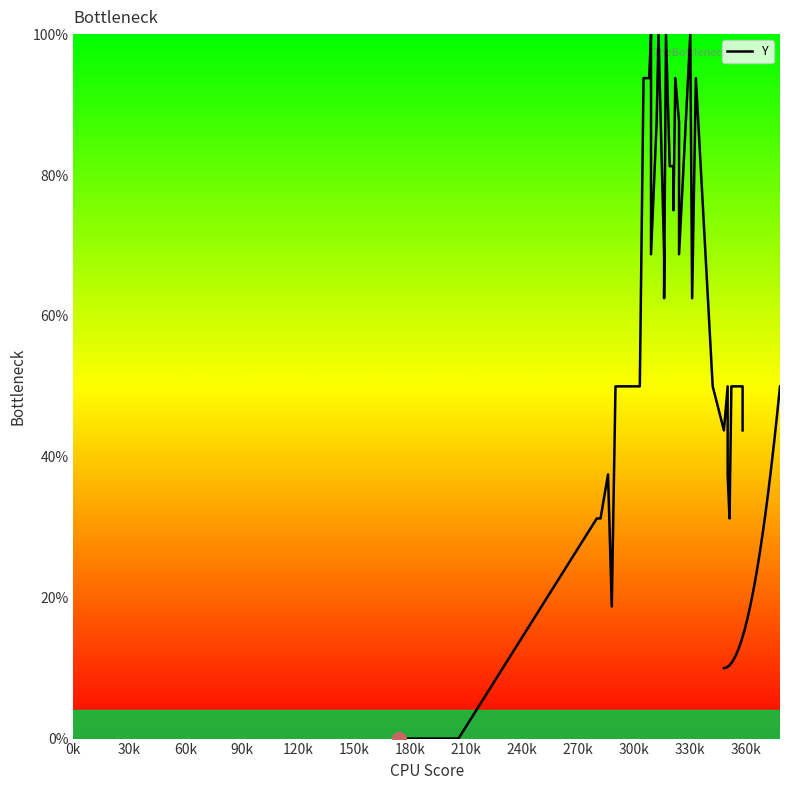

How many data points are above 62?

20